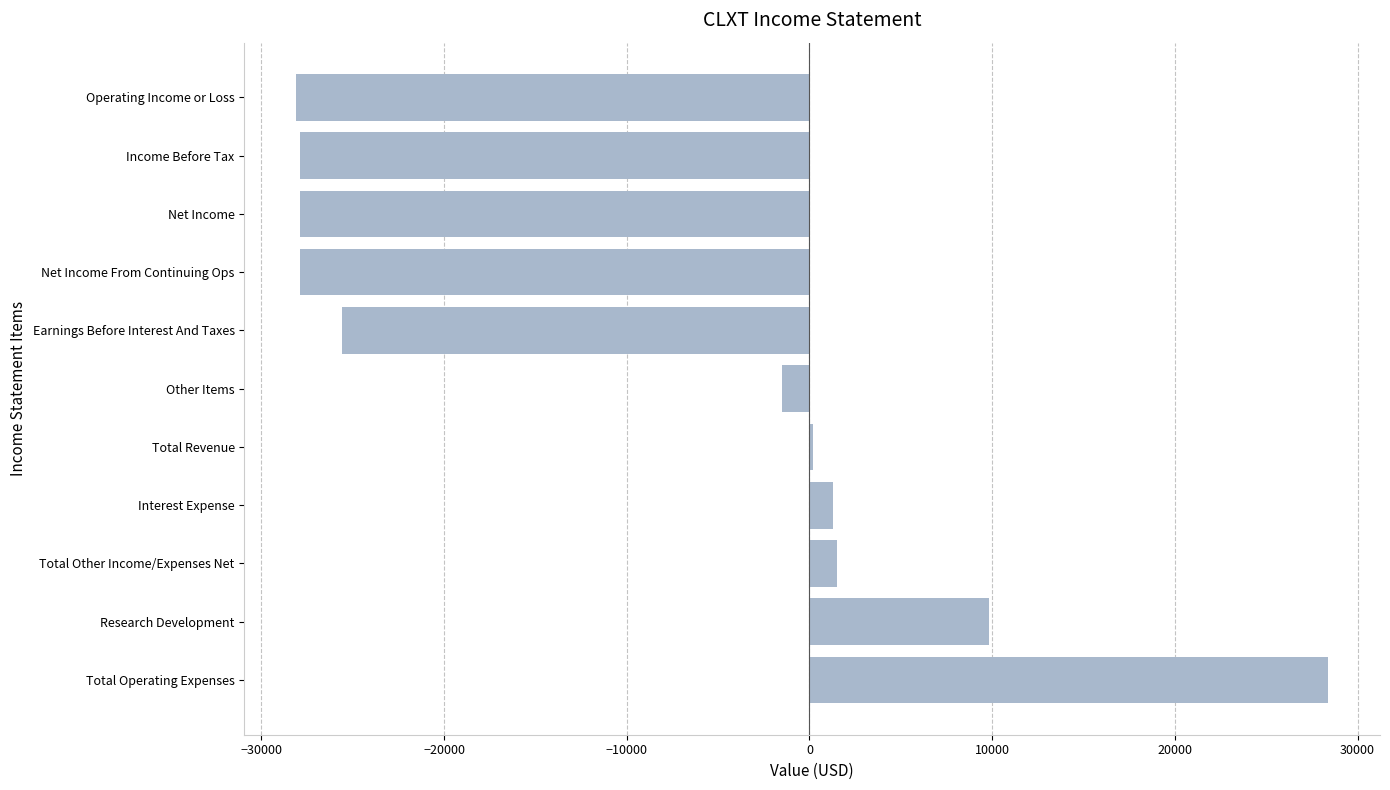

The chart shows a value of -44155 at Net Income From Continuing Ops. True or false?

False